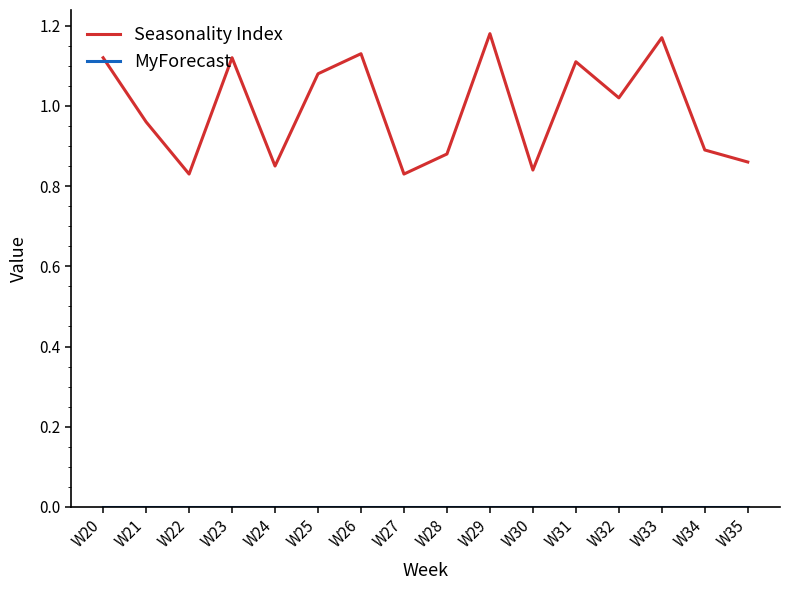

Which series has the largest total across all categories?

Seasonality Index